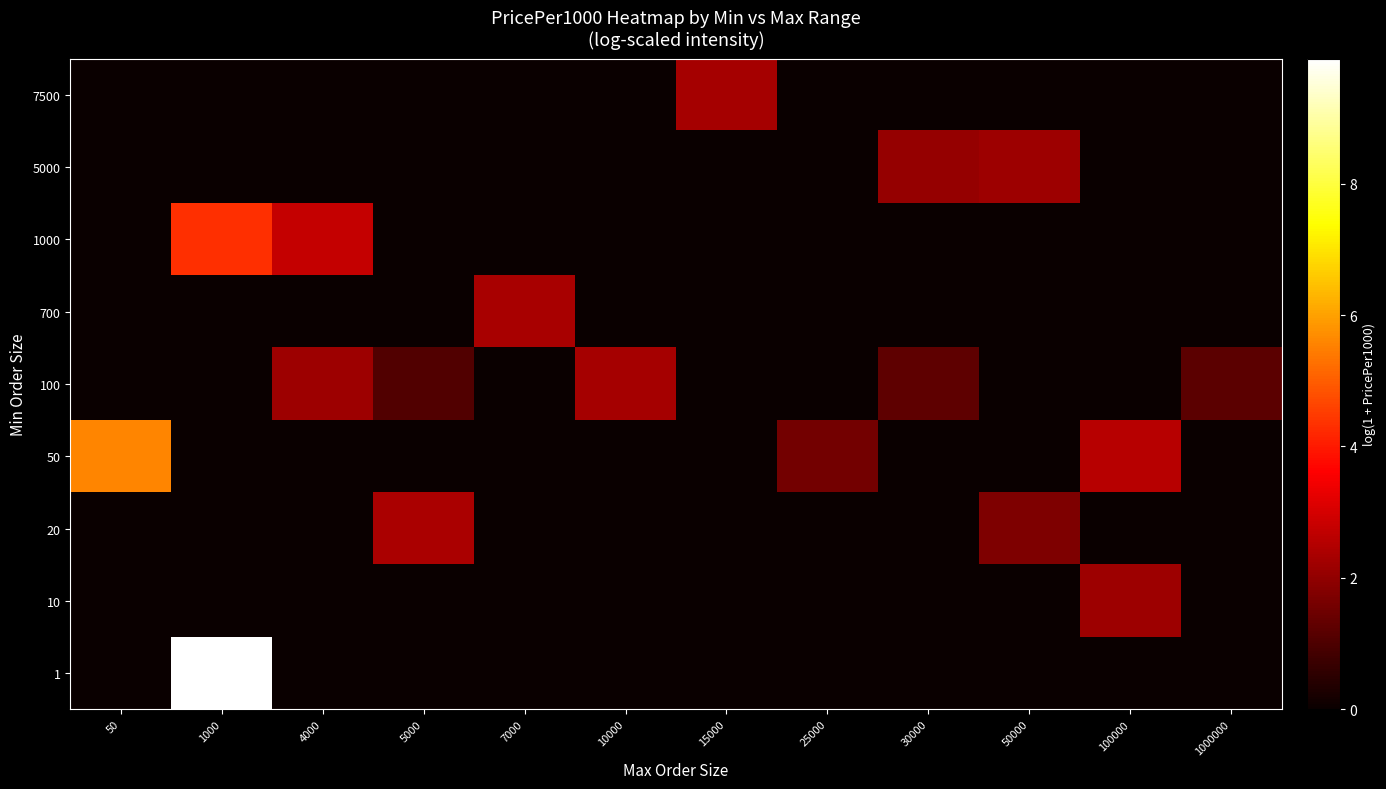

Reading right to left, transcribe all the data shown in this chart.

1: 1000000=0.0	100000=0.0	50000=0.0	30000=0.0	25000=0.0	15000=0.0	10000=0.0	7000=0.0	5000=0.0	4000=0.0	1000=9.9	50=0.0
10: 1000000=0.0	100000=2.2	50000=0.0	30000=0.0	25000=0.0	15000=0.0	10000=0.0	7000=0.0	5000=0.0	4000=0.0	1000=0.0	50=0.0
20: 1000000=0.0	100000=0.0	50000=1.7	30000=0.0	25000=0.0	15000=0.0	10000=0.0	7000=0.0	5000=2.4	4000=0.0	1000=0.0	50=0.0
50: 1000000=0.0	100000=2.6	50000=0.0	30000=0.0	25000=1.6	15000=0.0	10000=0.0	7000=0.0	5000=0.0	4000=0.0	1000=0.0	50=5.6
100: 1000000=1.2	100000=0.0	50000=0.0	30000=1.3	25000=0.0	15000=0.0	10000=2.3	7000=0.0	5000=1.1	4000=2.2	1000=0.0	50=0.0
700: 1000000=0.0	100000=0.0	50000=0.0	30000=0.0	25000=0.0	15000=0.0	10000=0.0	7000=2.3	5000=0.0	4000=0.0	1000=0.0	50=0.0
1000: 1000000=0.0	100000=0.0	50000=0.0	30000=0.0	25000=0.0	15000=0.0	10000=0.0	7000=0.0	5000=0.0	4000=2.8	1000=4.3	50=0.0
5000: 1000000=0.0	100000=0.0	50000=2.2	30000=2.1	25000=0.0	15000=0.0	10000=0.0	7000=0.0	5000=0.0	4000=0.0	1000=0.0	50=0.0
7500: 1000000=0.0	100000=0.0	50000=0.0	30000=0.0	25000=0.0	15000=2.3	10000=0.0	7000=0.0	5000=0.0	4000=0.0	1000=0.0	50=0.0